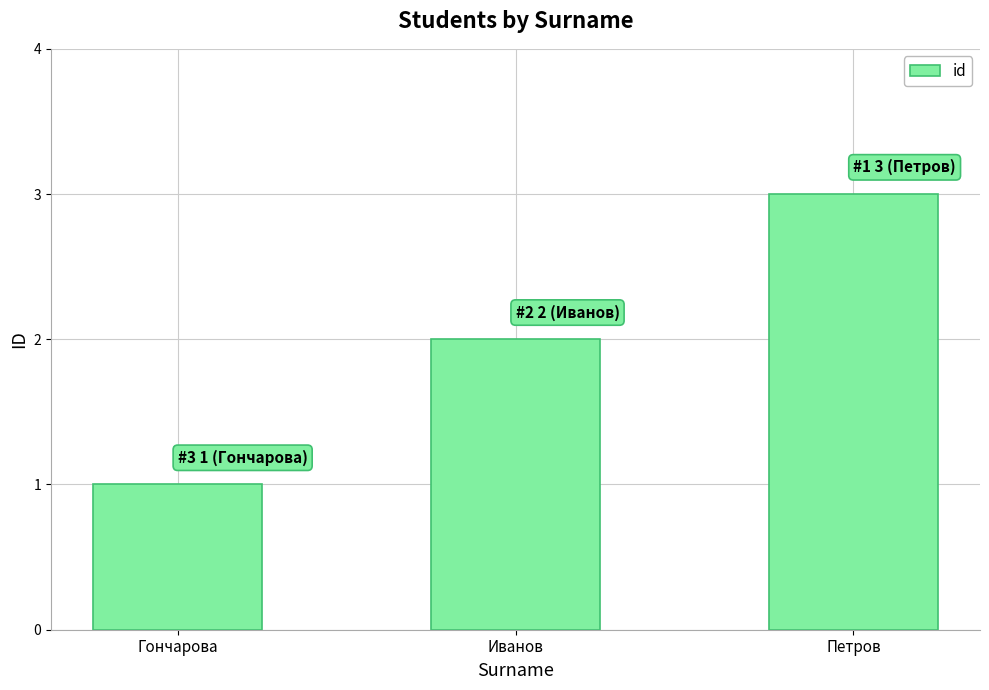

Reading right to left, what are all the values shown in this chart?

3	2	1